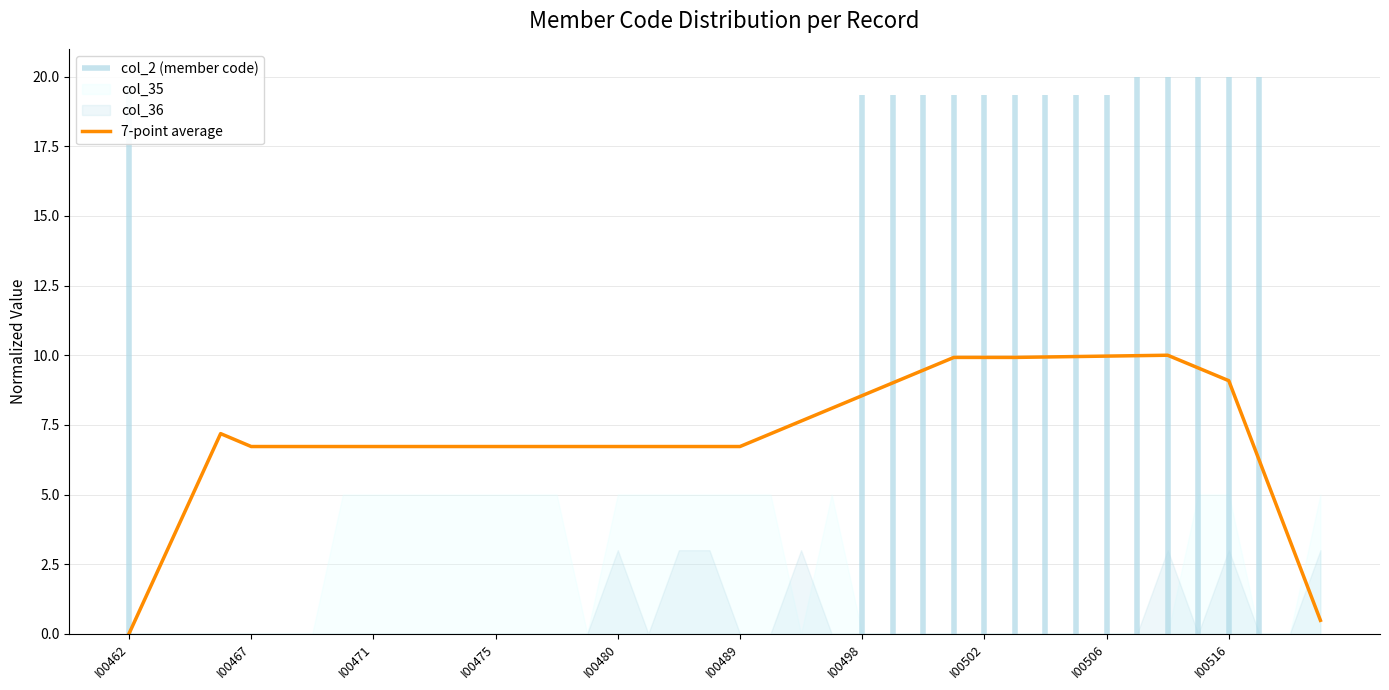

Which category has the lowest value across all series?

I00462